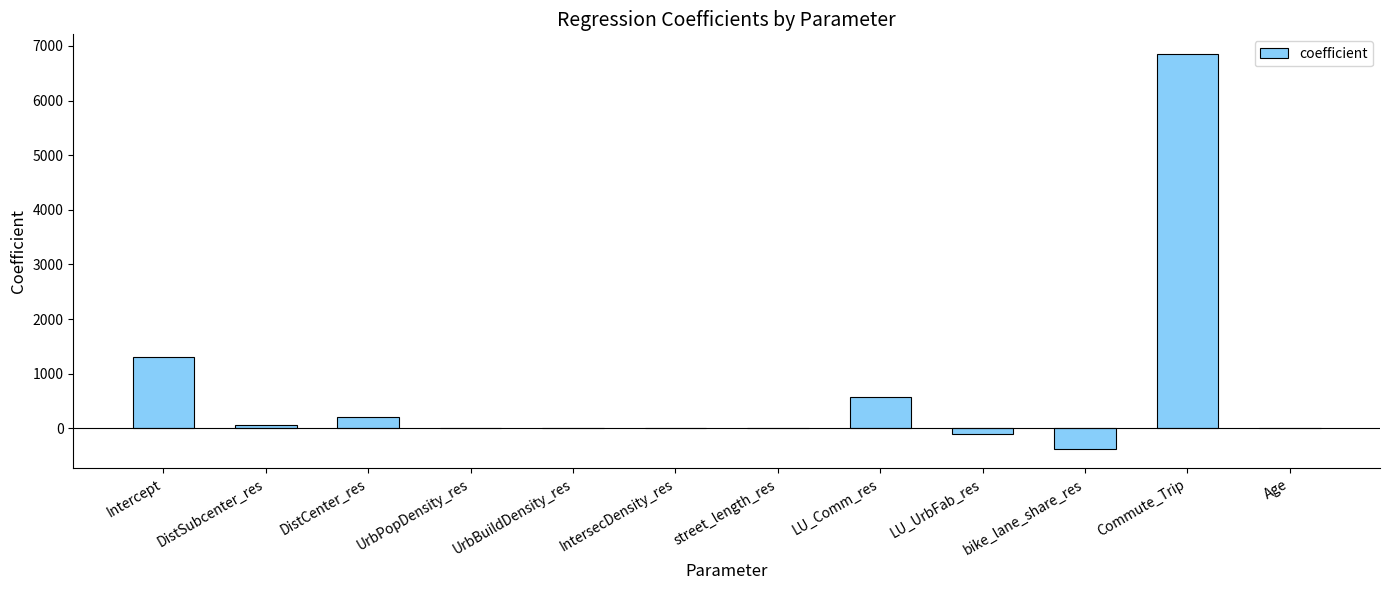

Is it true that the value at bike_lane_share_res is -371.2?

True